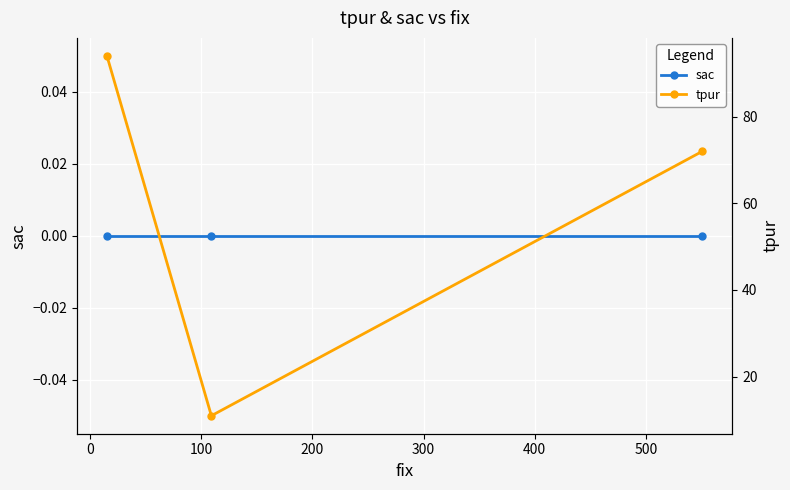

What is the value of the tpur point at the 1st from the left?

94